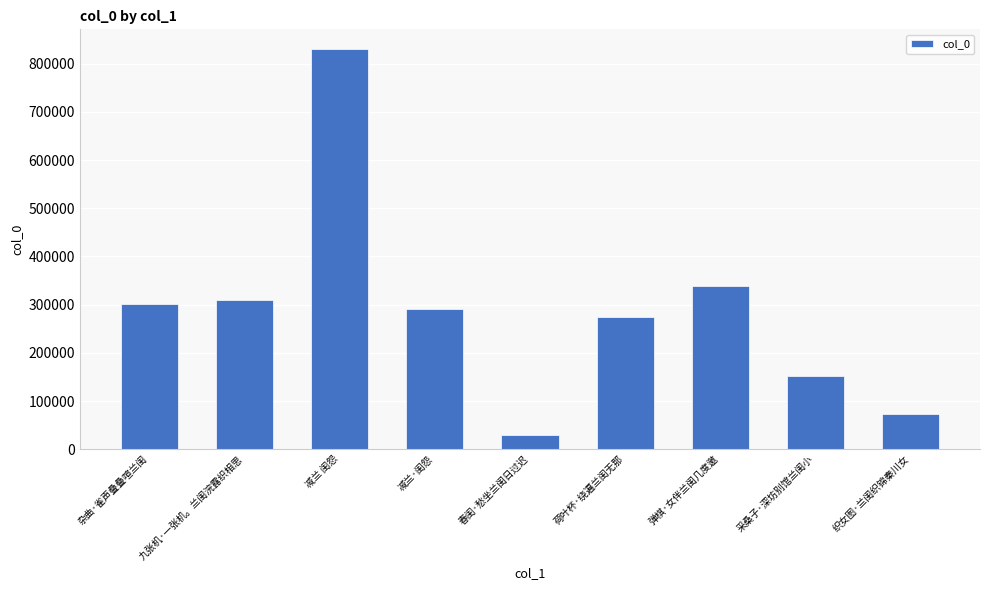

Does the chart contain stacked bars?

No